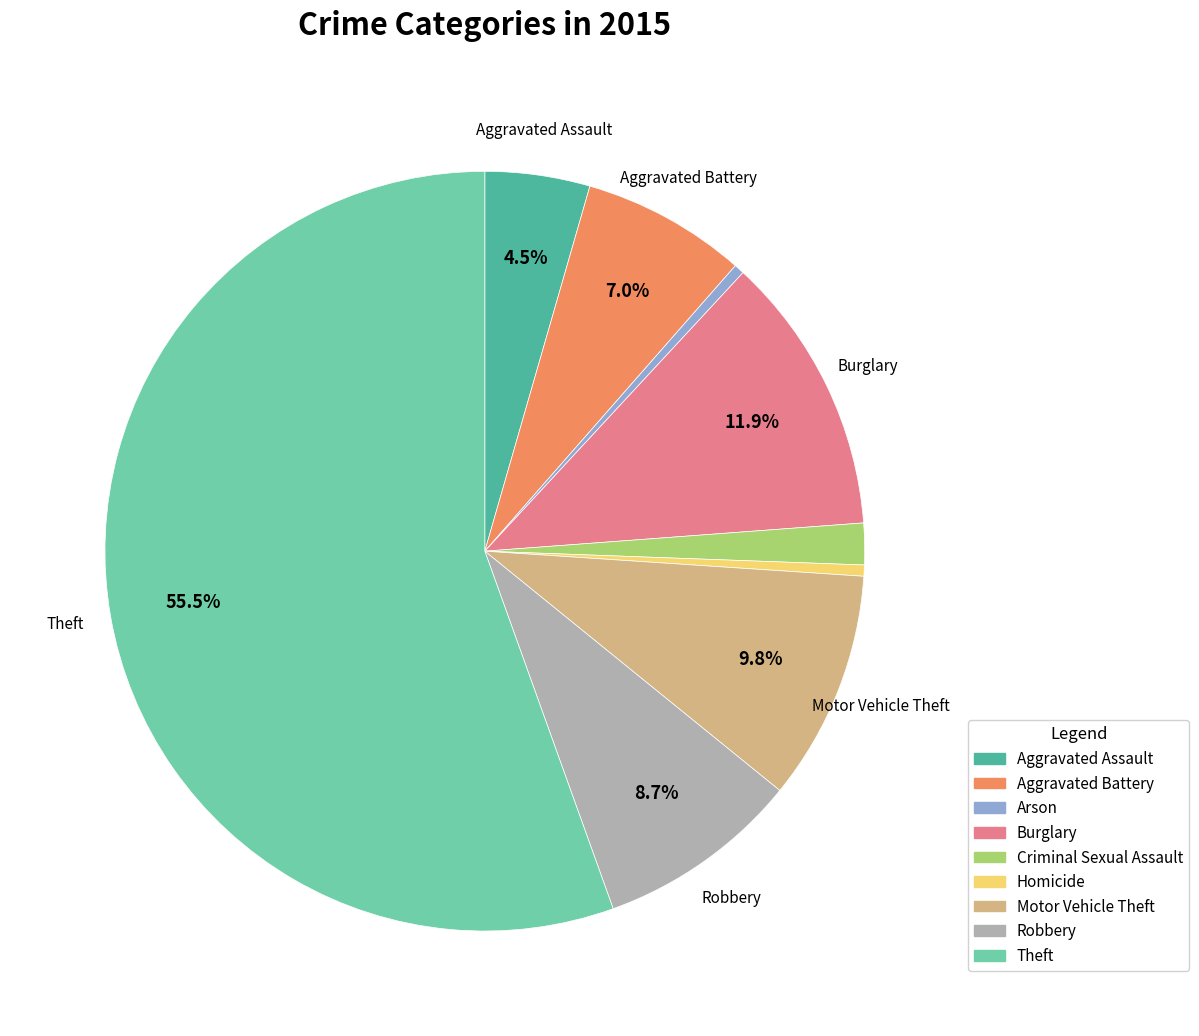

Which slice represents more than half of the pie?

Theft